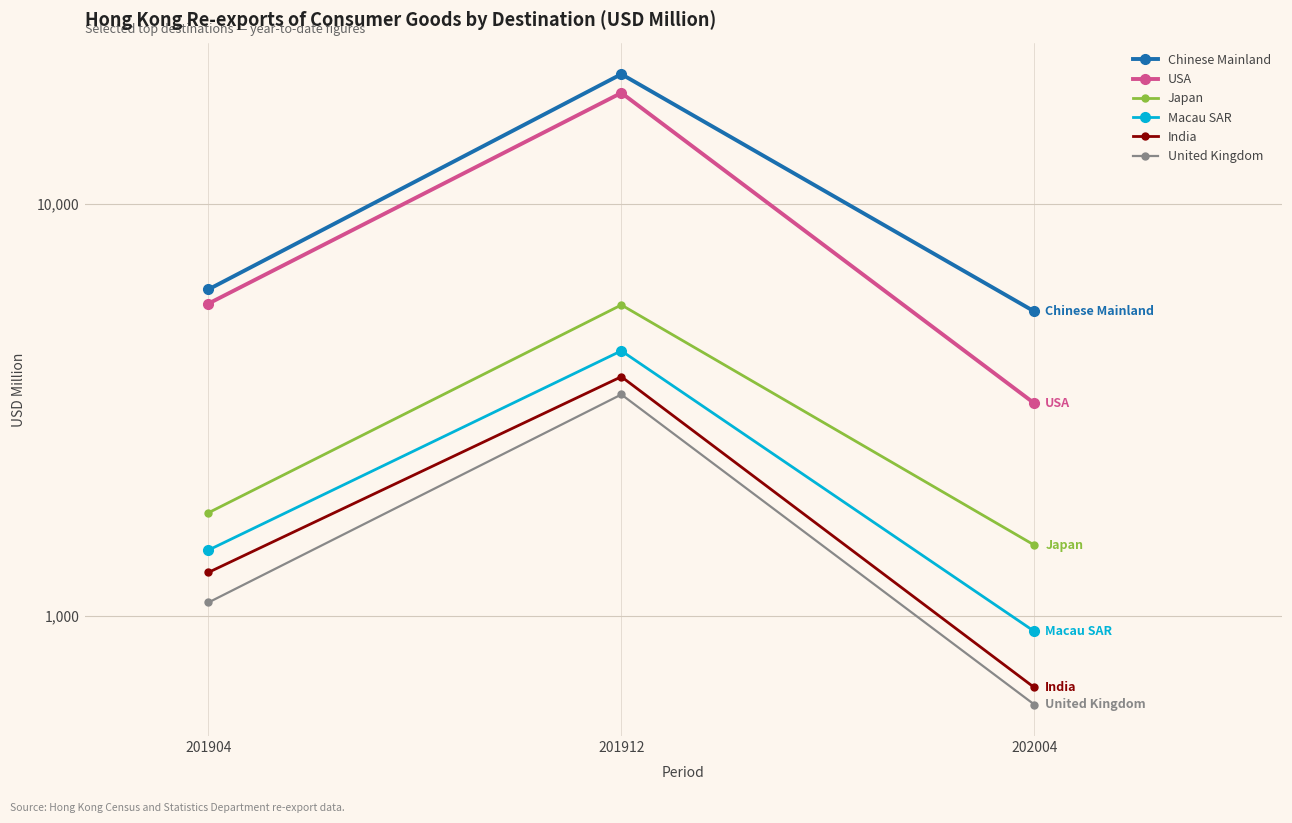

Reading right to left, extract all data points from this chart.

Chinese Mainland: 202004=5488.4	201912=20676.7	201904=6207.4
USA: 202004=3284.2	201912=18619.8	201904=5733.9
Japan: 202004=1486.5	201912=5690.3	201904=1781.0
Macau SAR: 202004=917.8	201912=4403.3	201904=1445.5
India: 202004=670.6	201912=3809.8	201904=1276.1
United Kingdom: 202004=609.7	201912=3449.5	201904=1078.6